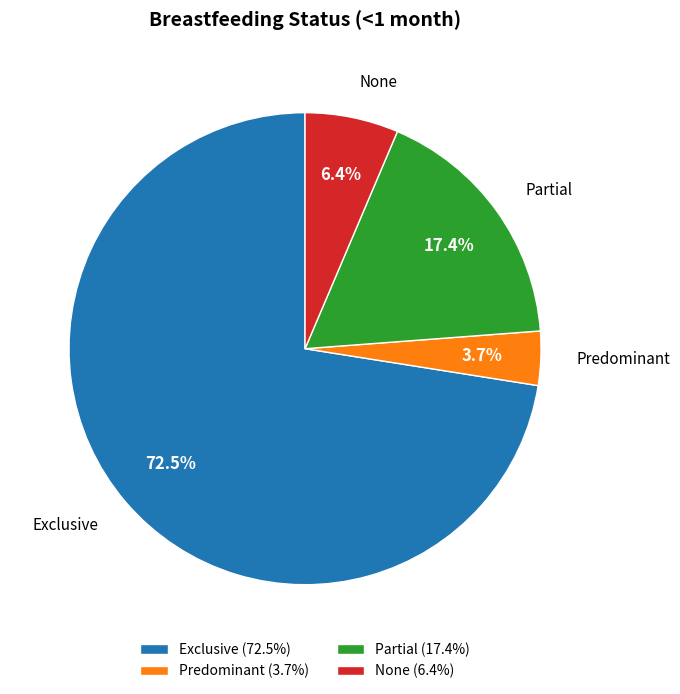

To the nearest percent, what is the combined percentage of Partial and None?

24%